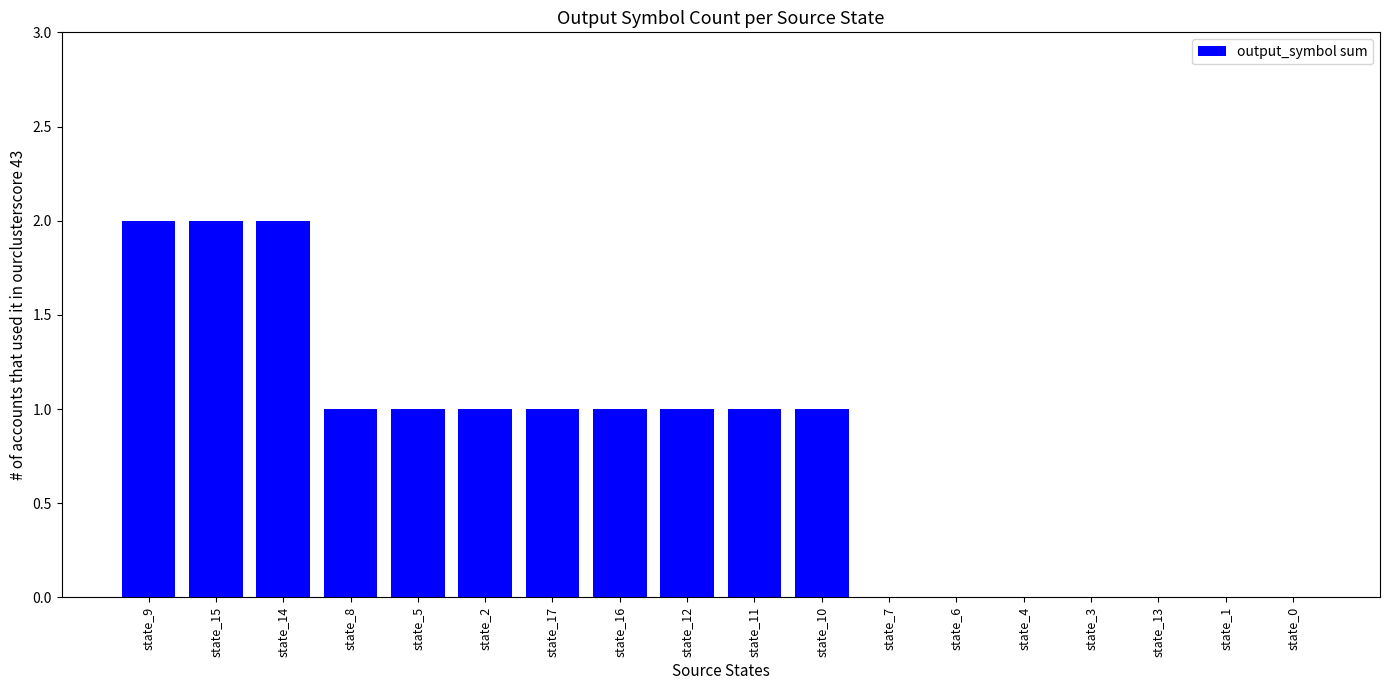

The value at state_15 is 2. True or false?

True